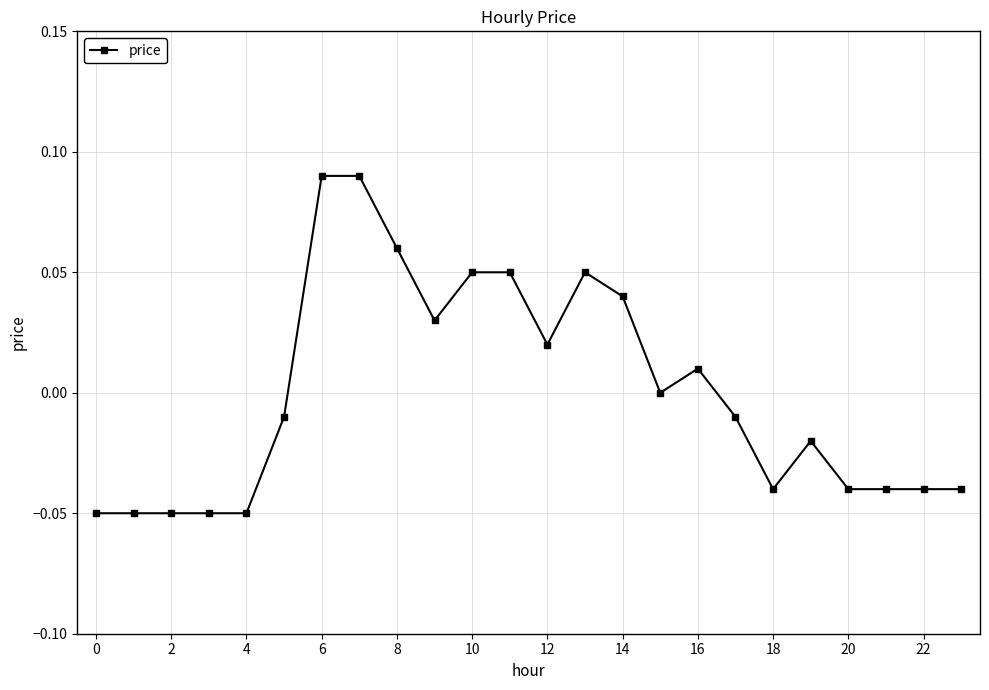

True or false: the data has more than 2 interior local peaks.

True